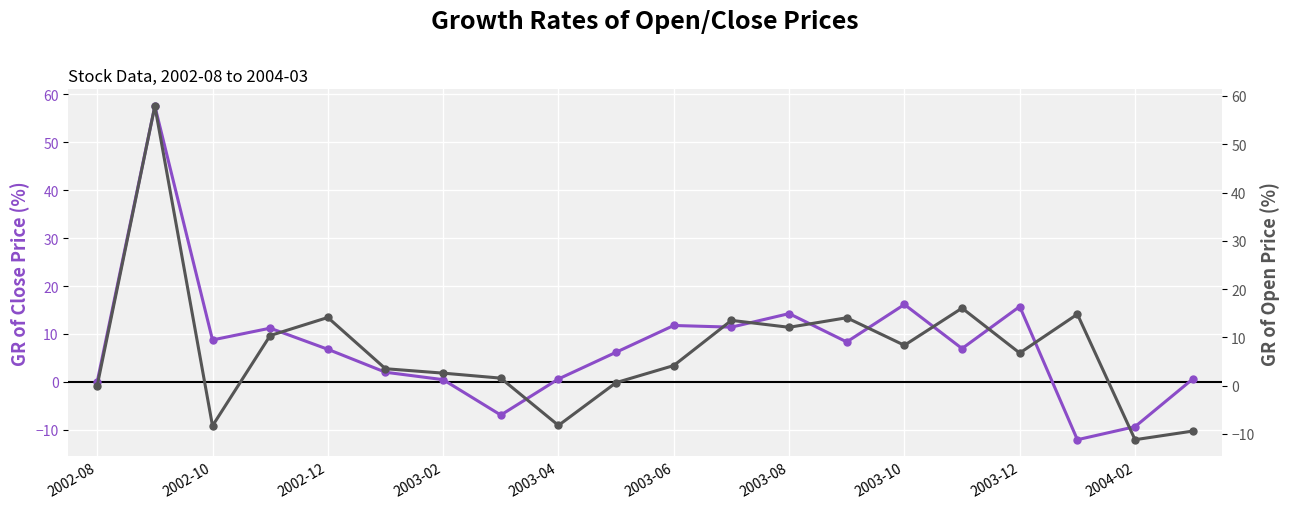

Reading left to right, list all the values displayed in this chart.

GR of Close Price: 0.0	57.6	8.8	11.2	6.8	2.0	0.5	-6.9	0.6	6.2	11.8	11.4	14.3	8.3	16.2	7.0	15.7	-12.1	-9.4	0.6
GR of Open Price: 0.0	57.9	-8.3	10.4	14.1	3.5	2.6	1.6	-8.2	0.6	4.2	13.5	12.1	14.1	8.4	16.1	6.8	14.8	-11.2	-9.4